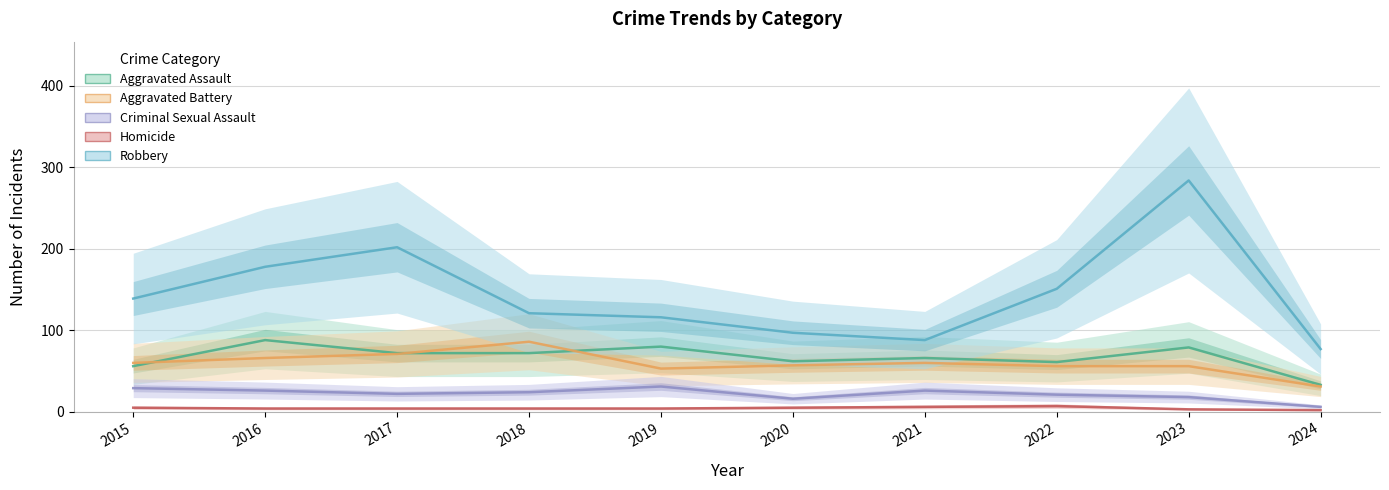

Reading right to left, extract all data points from this chart.

Aggravated Assault: 2024=33	2023=79	2022=61	2021=66	2020=62	2019=80	2018=72	2017=72	2016=88	2015=56
Aggravated Battery: 2024=31	2023=56	2022=56	2021=60	2020=57	2019=53	2018=86	2017=71	2016=66	2015=60
Criminal Sexual Assault: 2024=6	2023=18	2022=21	2021=26	2020=16	2019=31	2018=24	2017=22	2016=26	2015=29
Homicide: 2024=2	2023=3	2022=7	2021=6	2020=5	2019=4	2018=4	2017=4	2016=4	2015=5
Robbery: 2024=77	2023=284	2022=151	2021=88	2020=97	2019=116	2018=121	2017=202	2016=178	2015=139